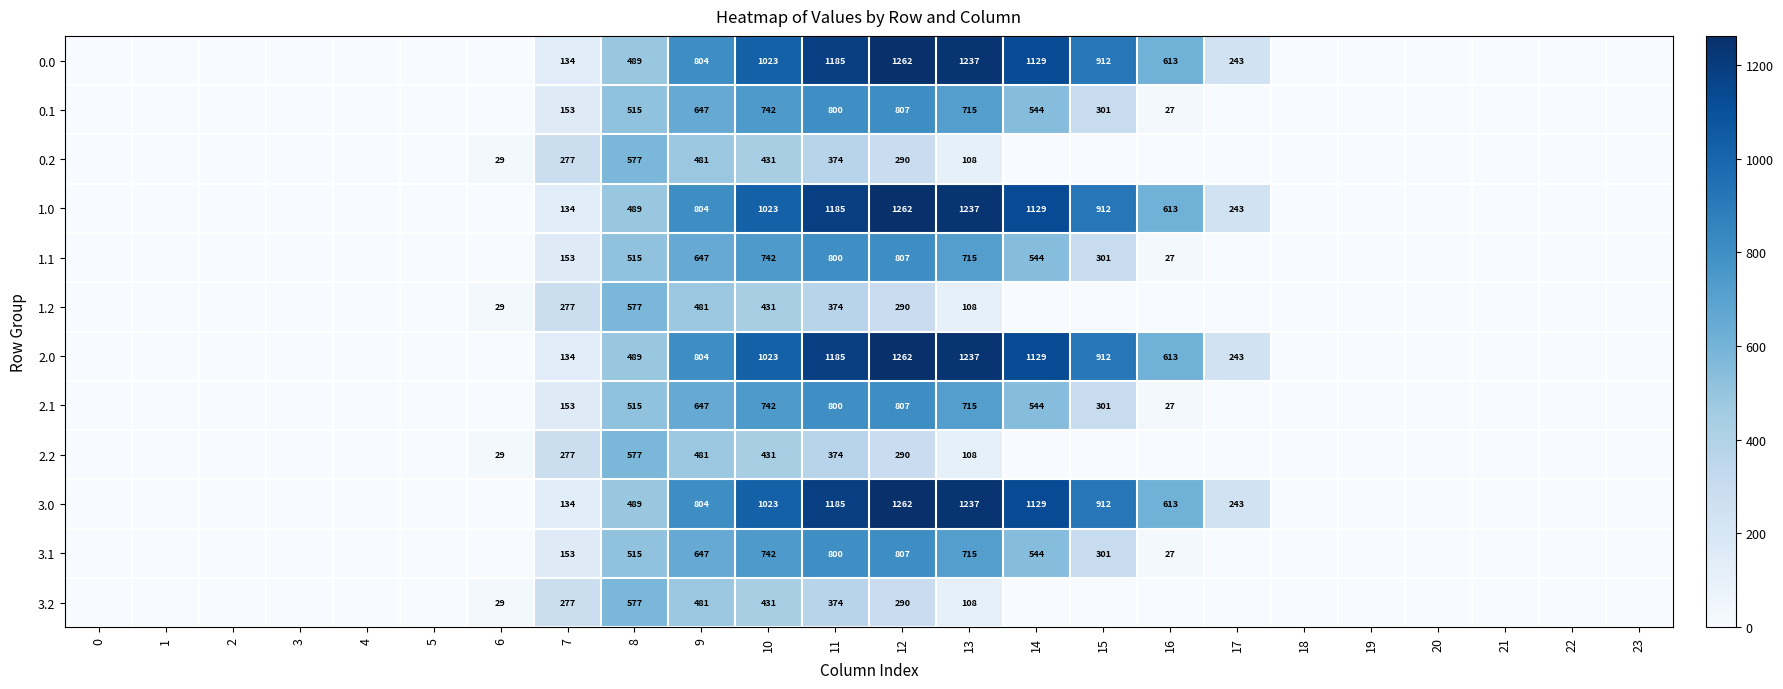

True or false: 1.1 has a value of 13.2 at 16.

False